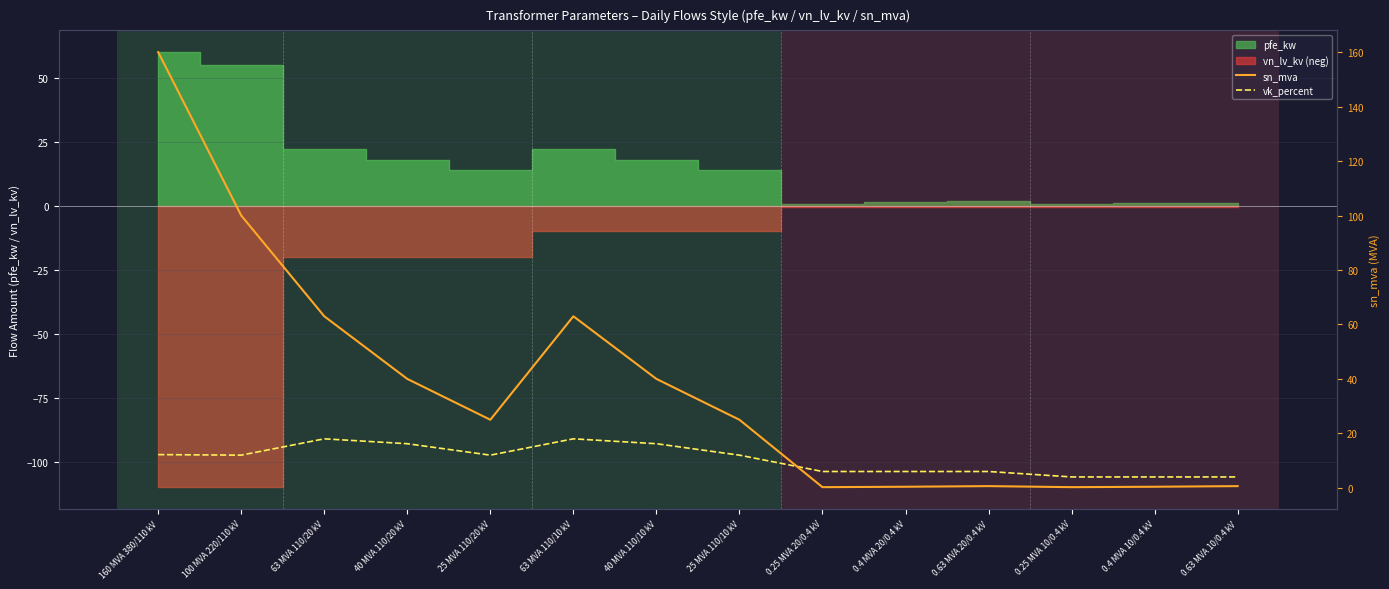

True or false: vk_percent has a value of 3.1 at 25 MVA 110/20 kV.

False